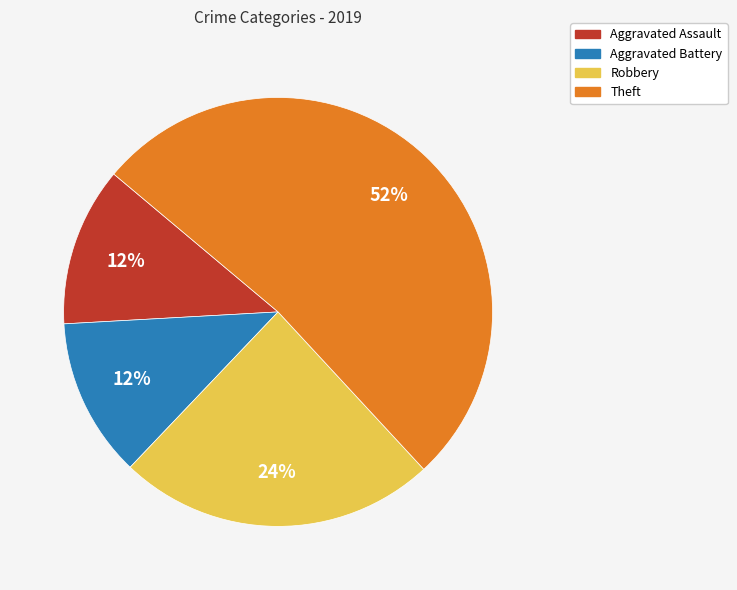

To the nearest percent, what portion does Aggravated Assault represent?

12%